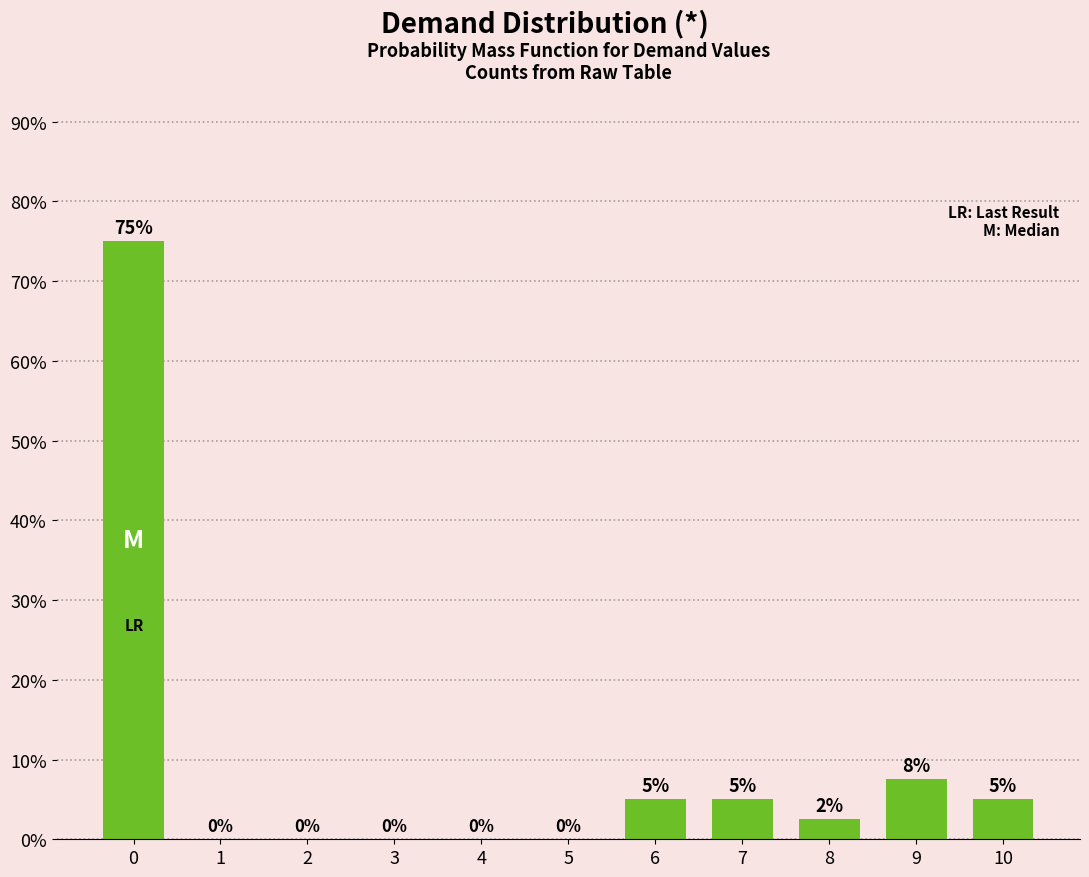

Count the number of values greater than 2.

6